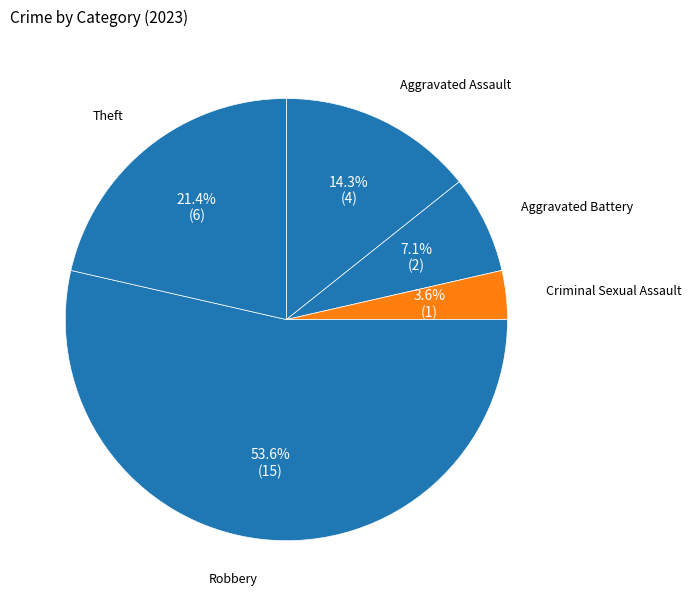

What is the largest slice in the pie chart?

Robbery